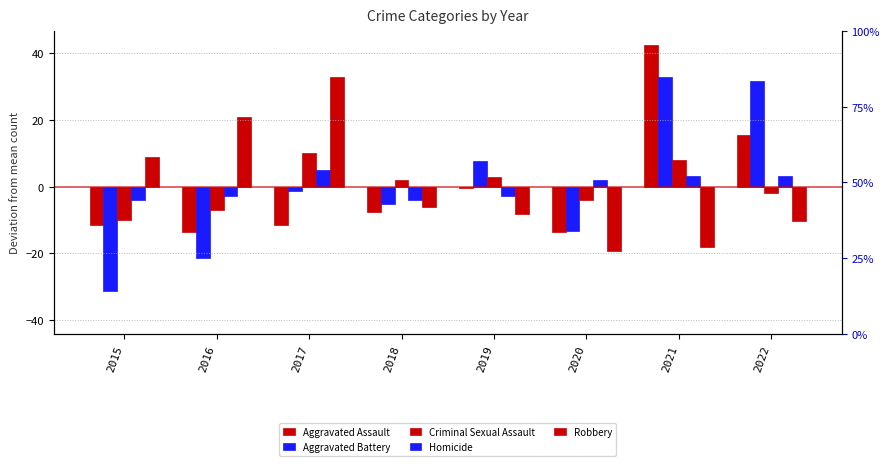

Are the bars horizontal?

No